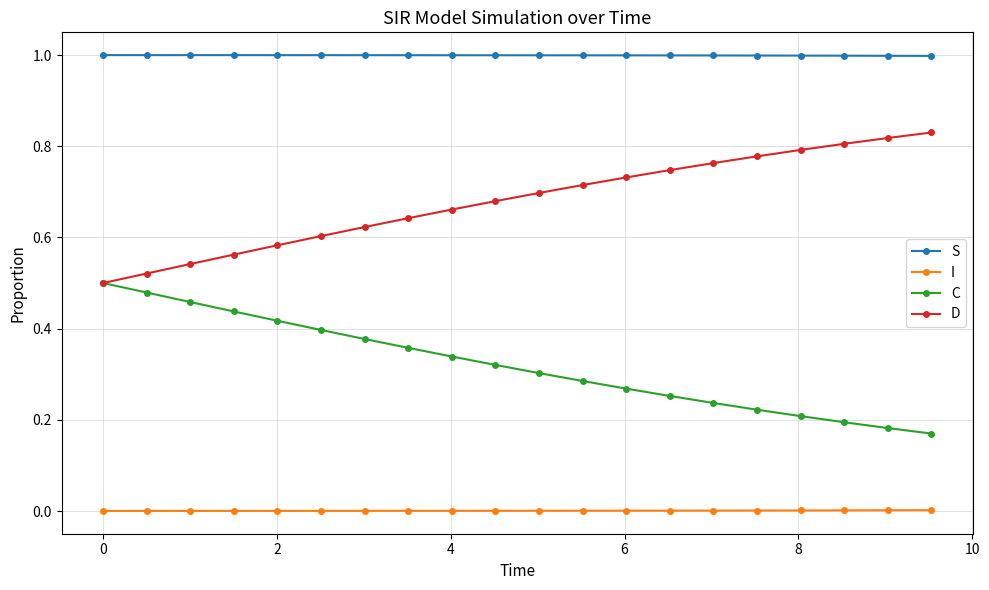

True or false: D has more than 0 interior local peaks.

False